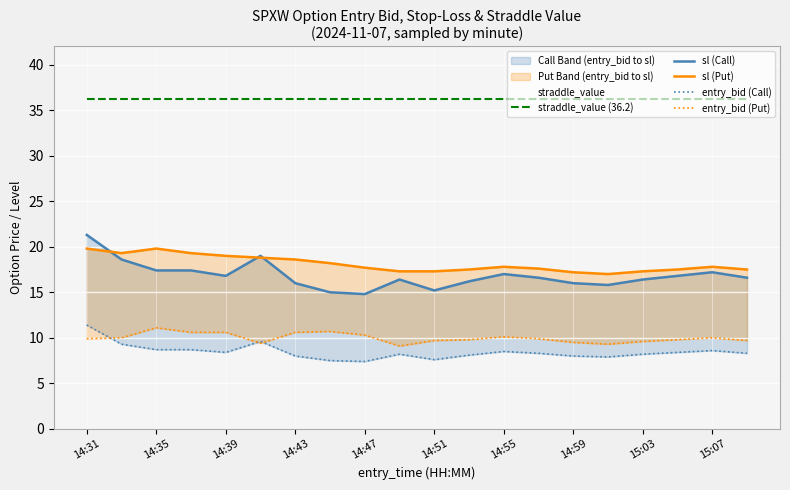

Between which two adjacent categories do sl (Call) and sl (Put) first intersect?

14:31 and 14:35